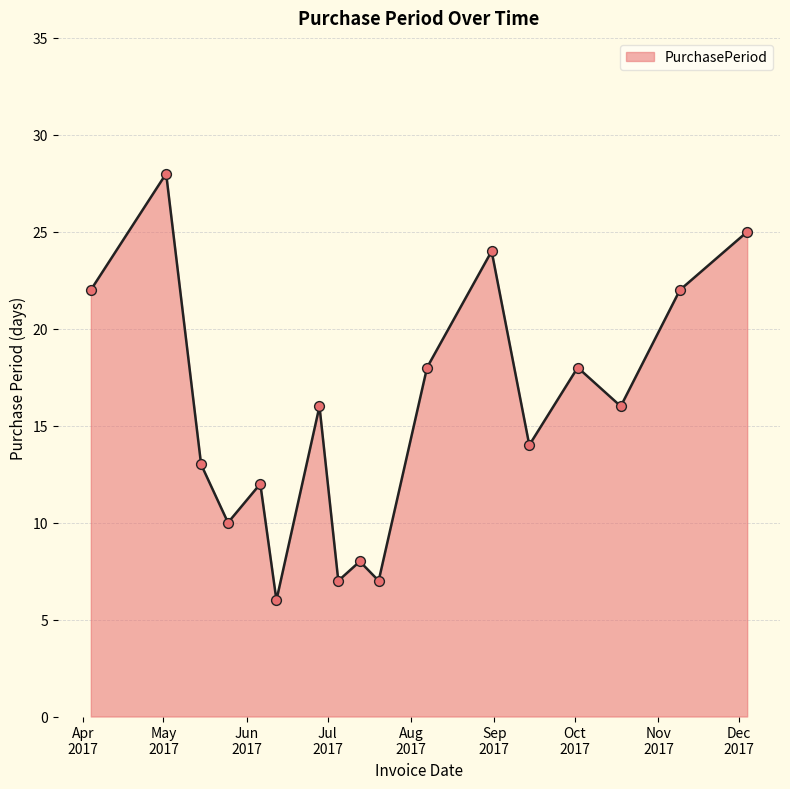

What is the smallest value displayed?

6